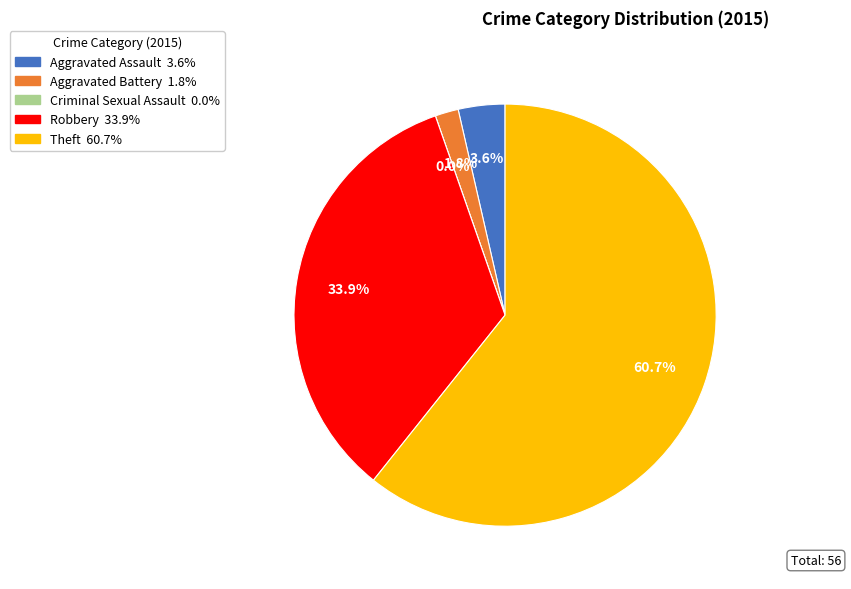

To the nearest percent, what is the average slice percentage?

20%